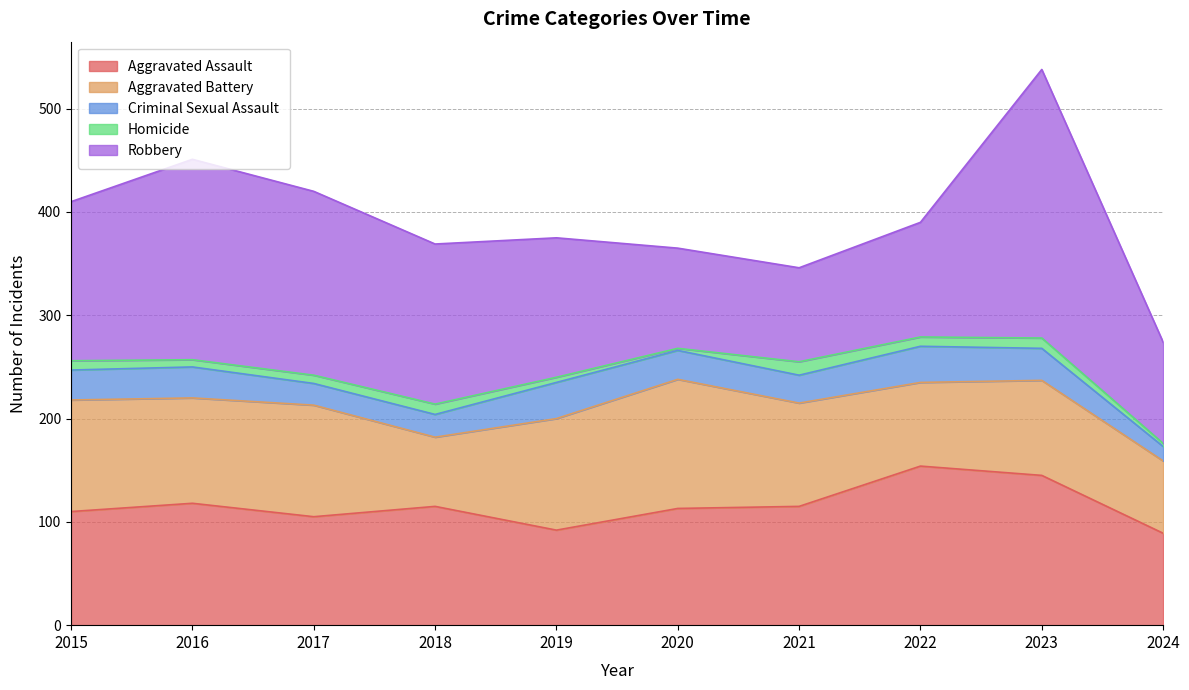

True or false: Aggravated Battery and Homicide cross at least once.

False